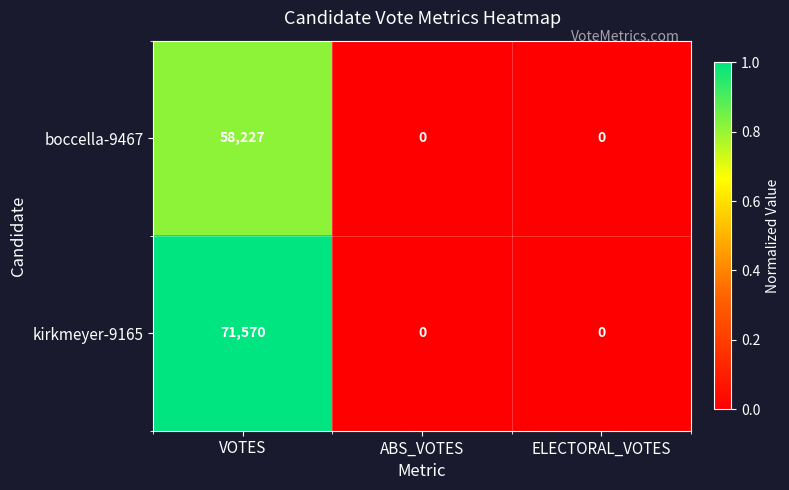

How many distinct data groups are displayed?

2